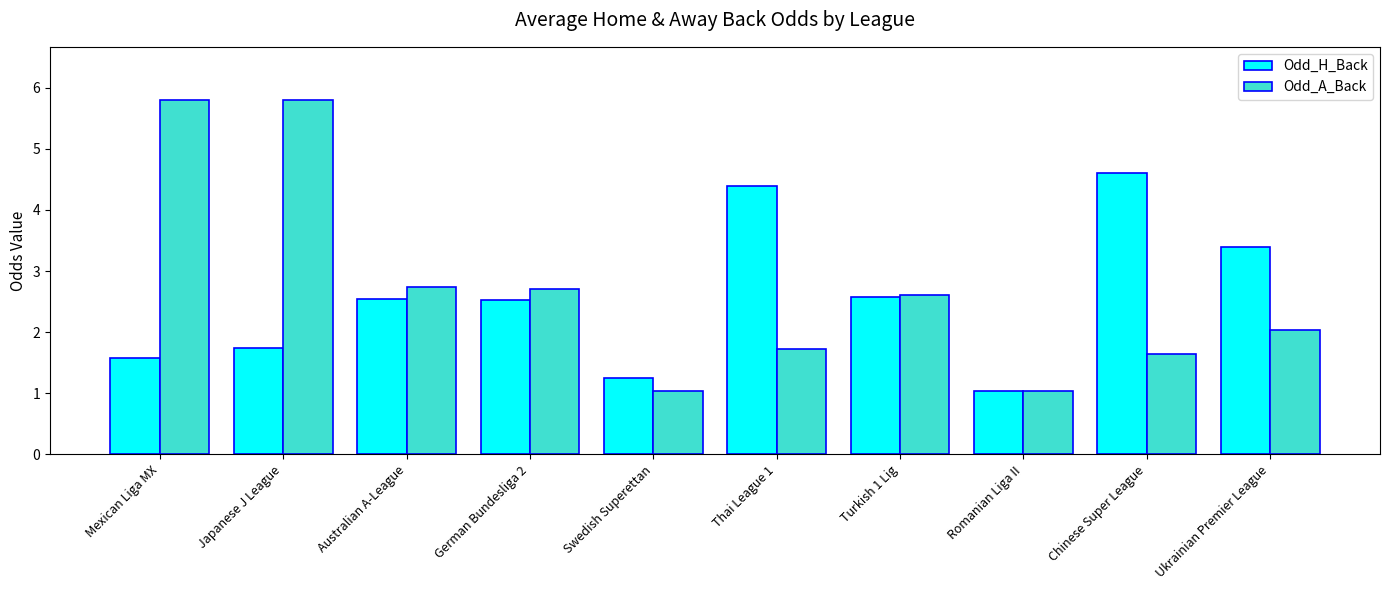

Which series changed the most between Swedish Superettan and Chinese Super League?

Odd_H_Back